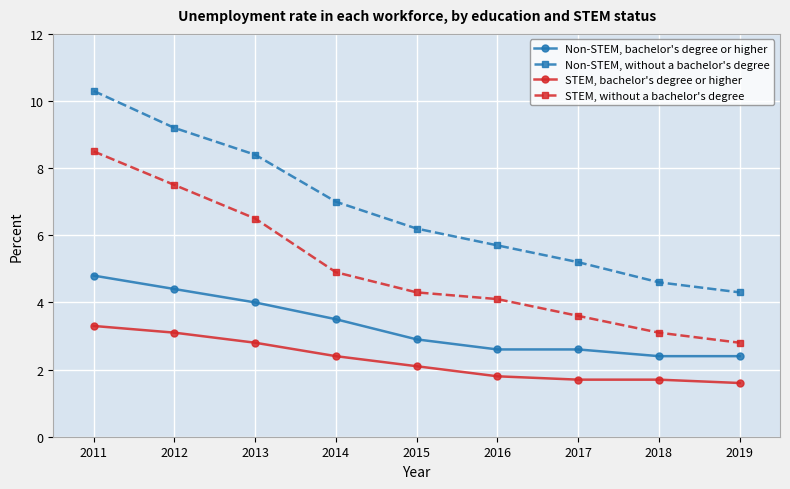

Is it true that Non-STEM, bachelor's degree or higher equals 7.1 at 2012?

False